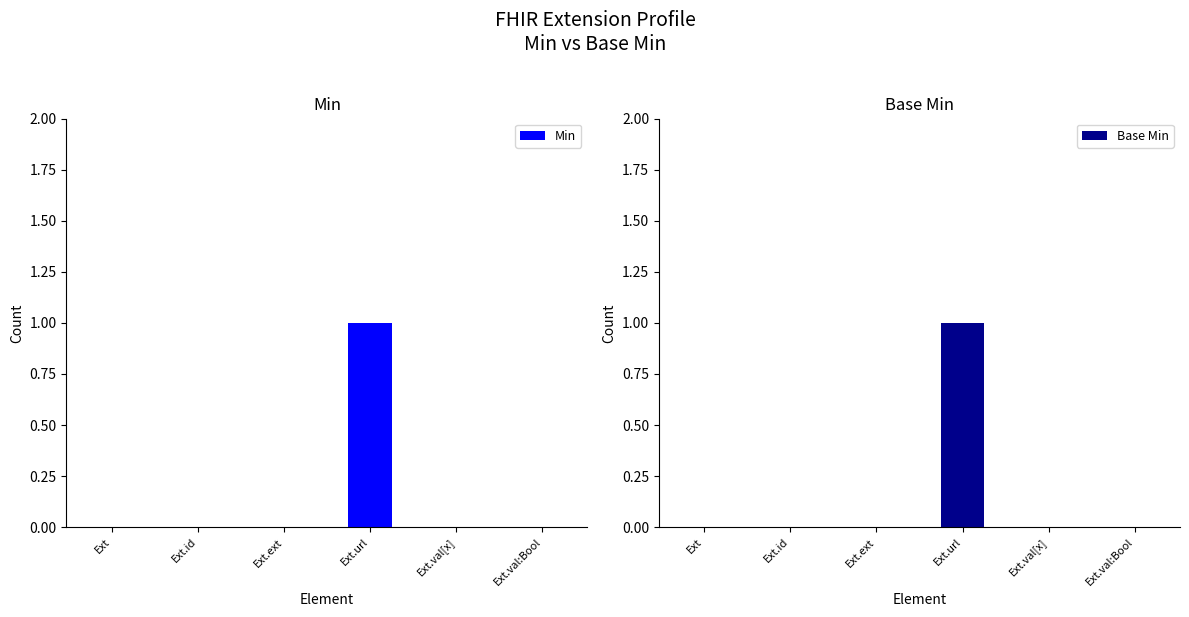

How many Min values are between 0 and 1?

6